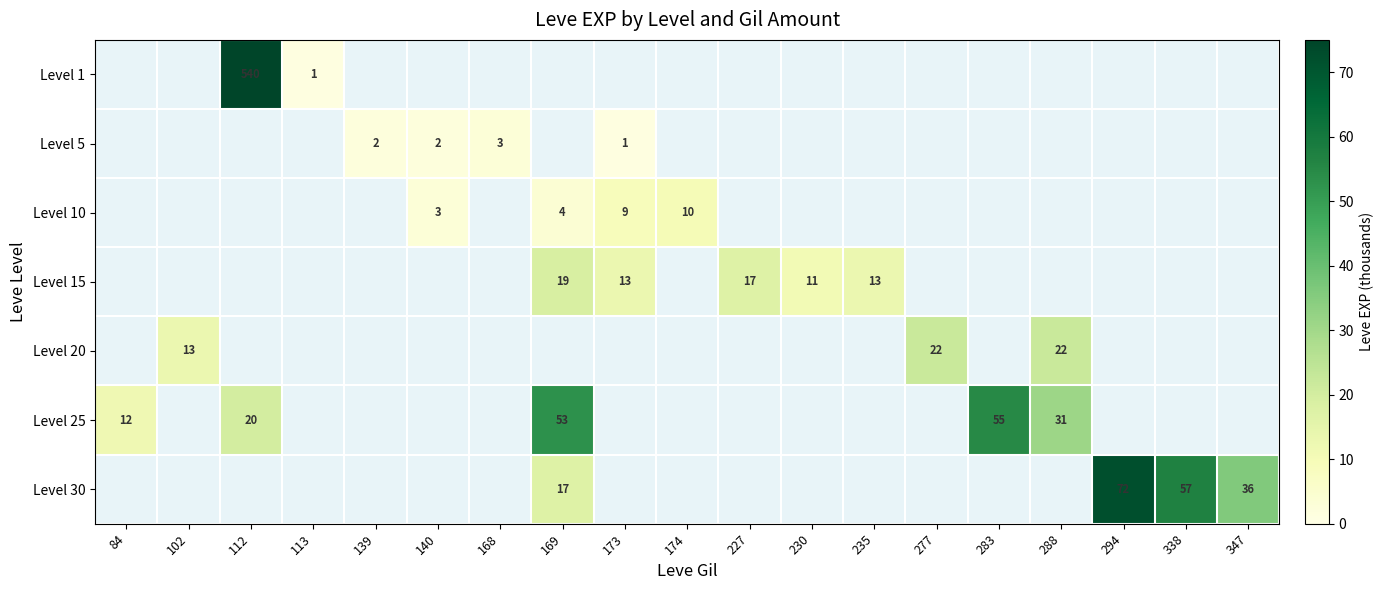

Is it true that Level 30 equals 117 at 294?

False